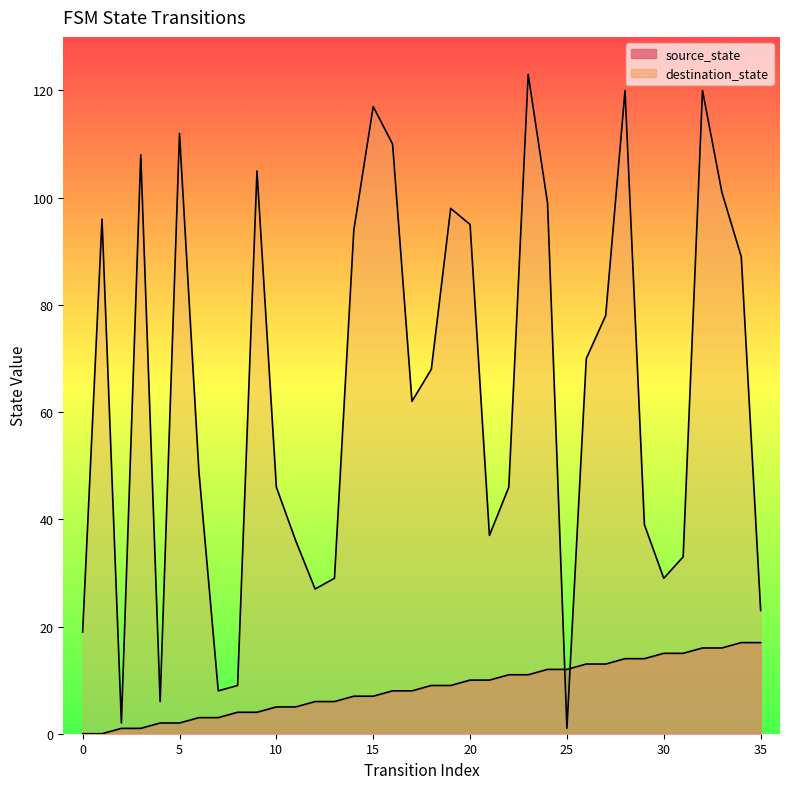

At which label is destination_state closest to 62?

17